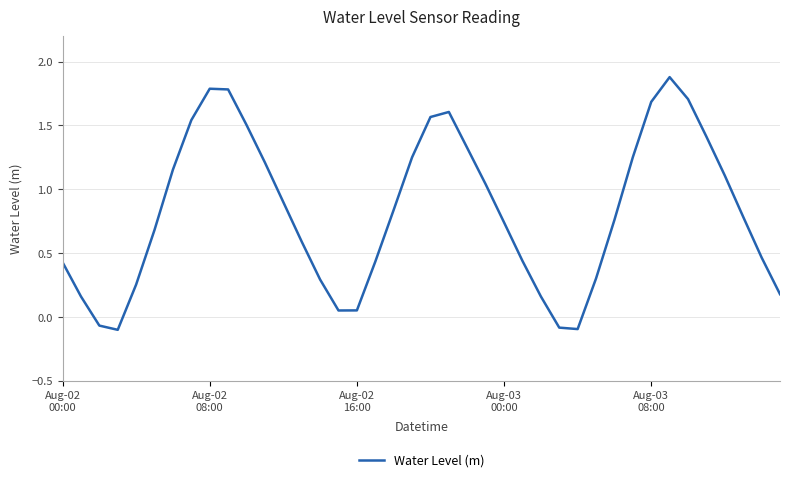

What is the difference between the maximum and minimum values?

2.0